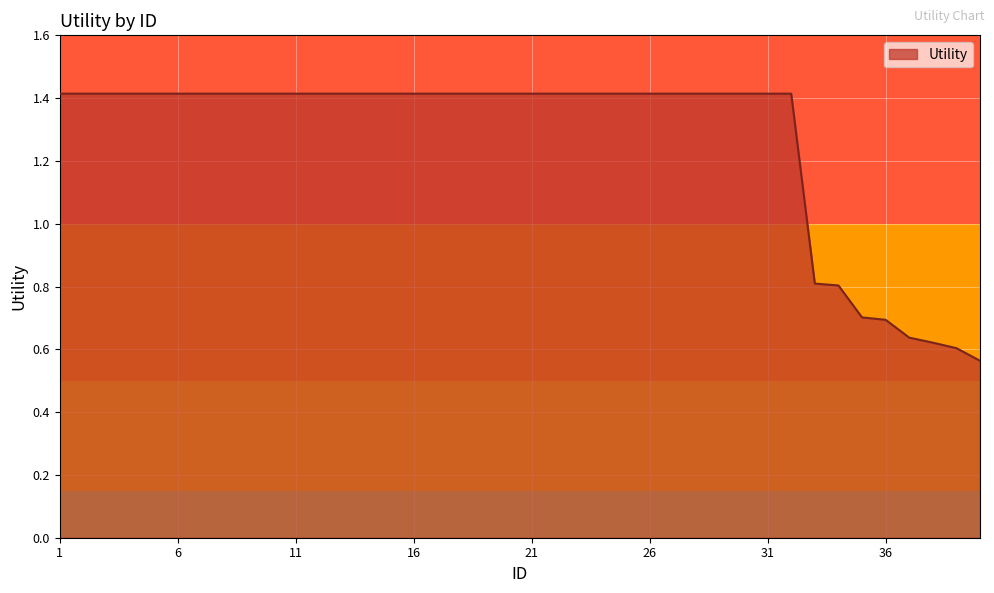

What is the maximum value shown in the chart?

1.4